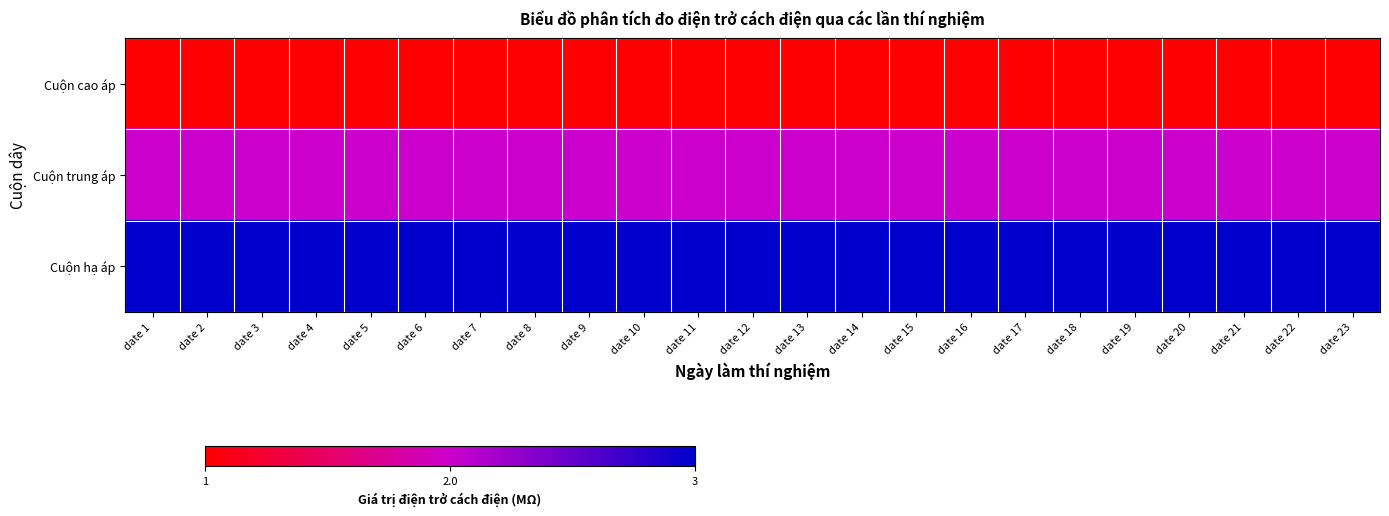

At which category does the chart reach its minimum across all series?

date 1